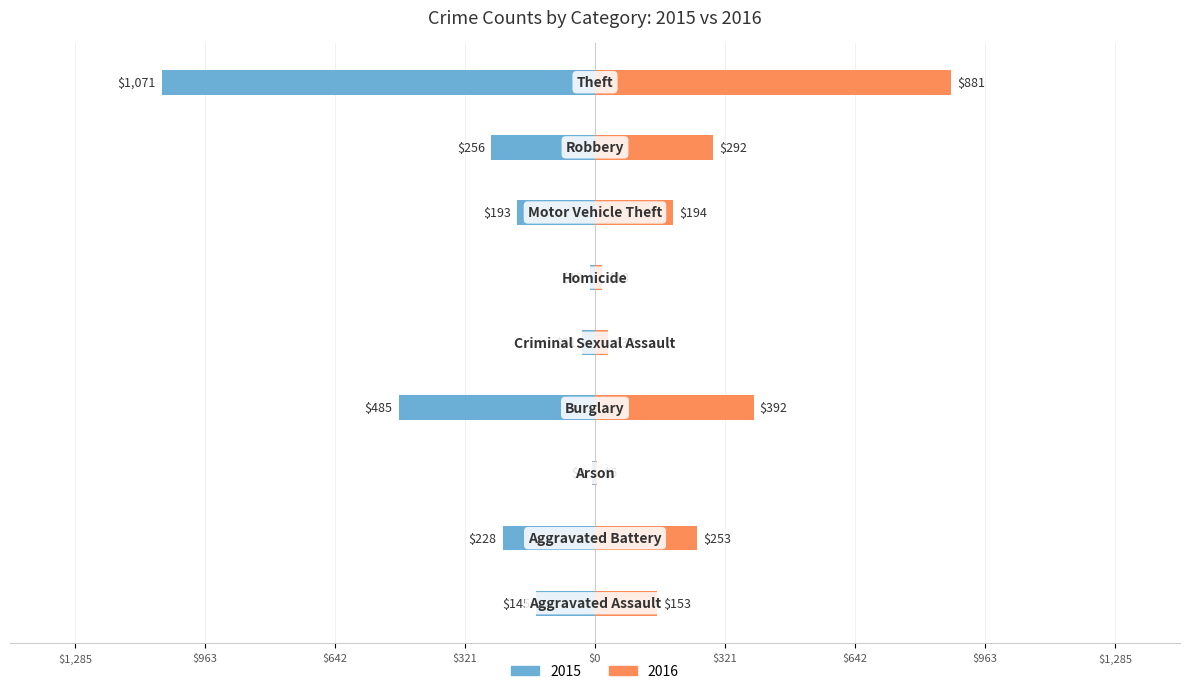

What are all the series names shown in the legend?

2015, 2016